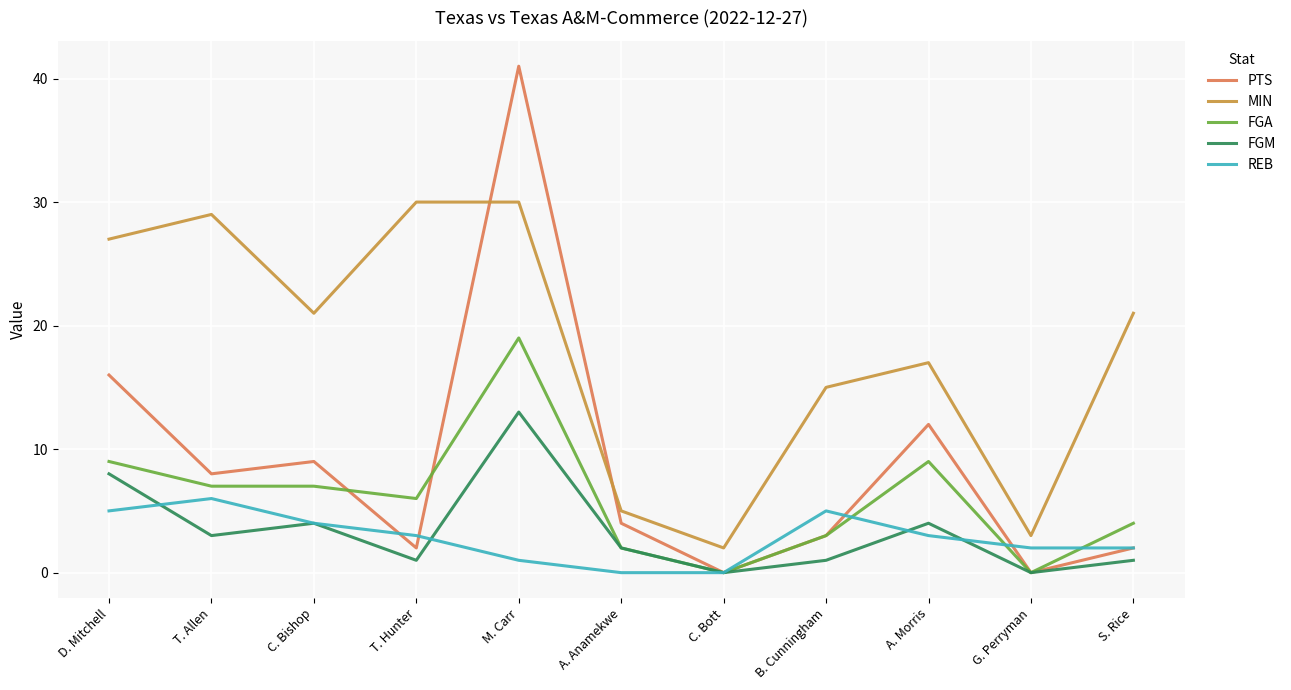

In PTS, how many points are lower than both neighbors (excluding endpoints)?

4